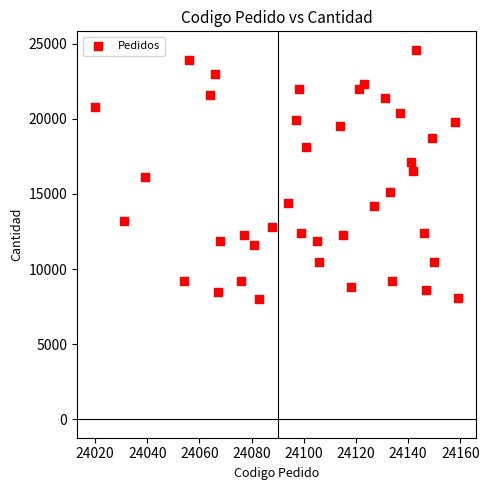

What is the range of X values (max minus min)?

139